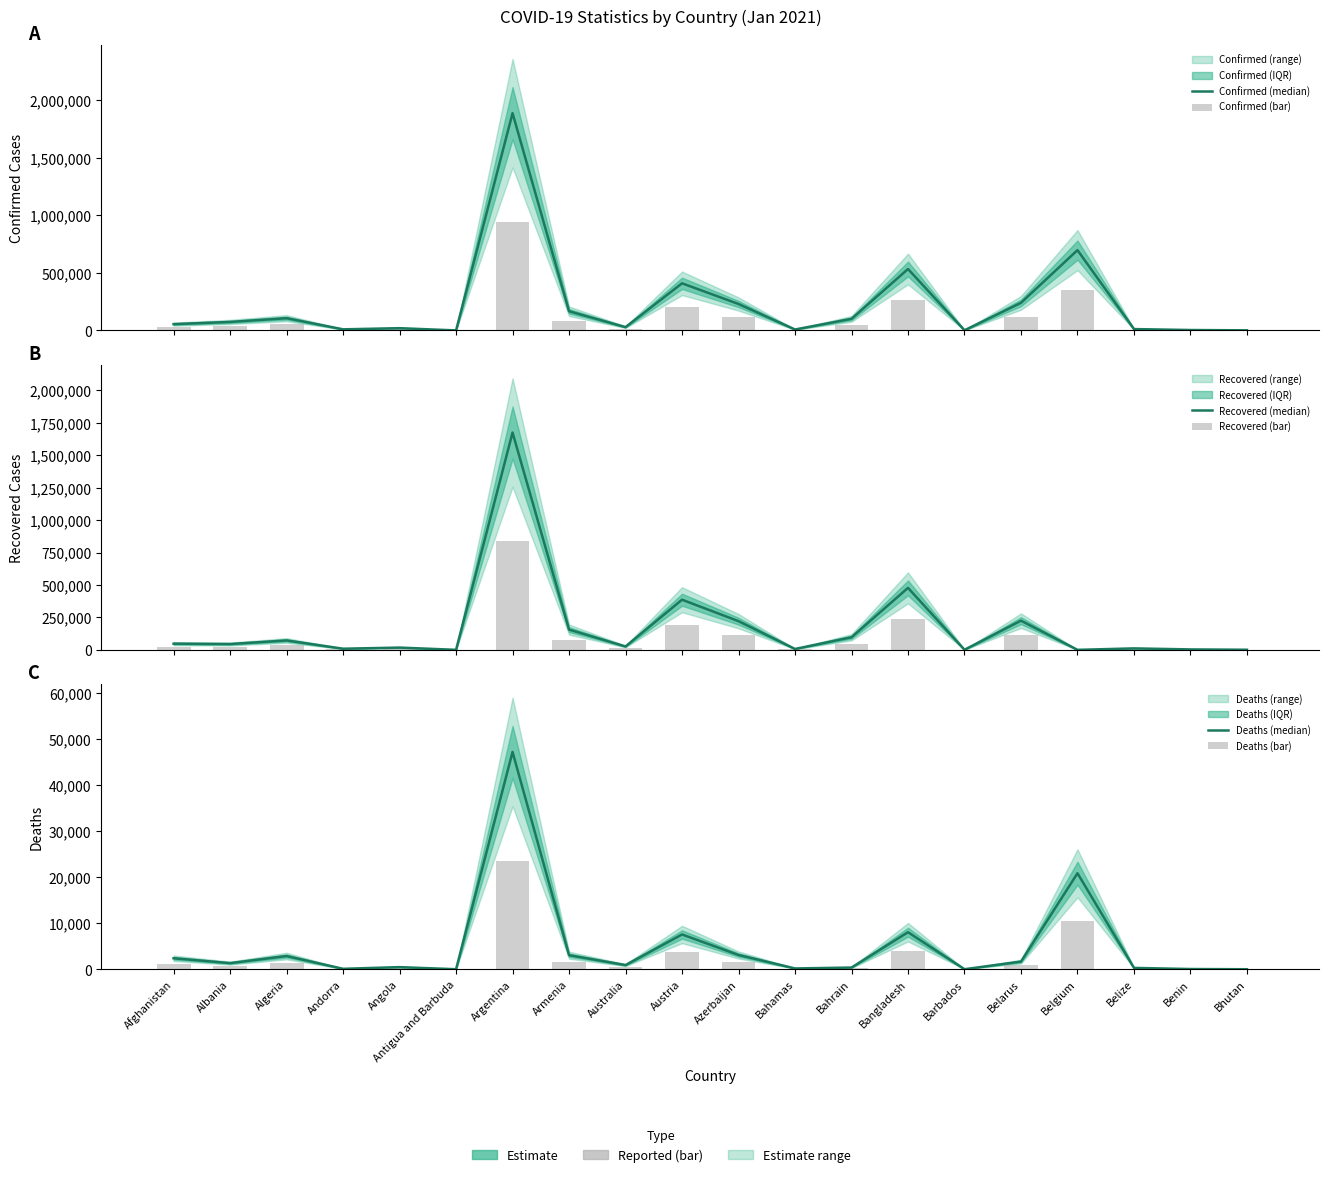

True or false: Deaths (median) has a value of 33300.7 at Belgium.

False